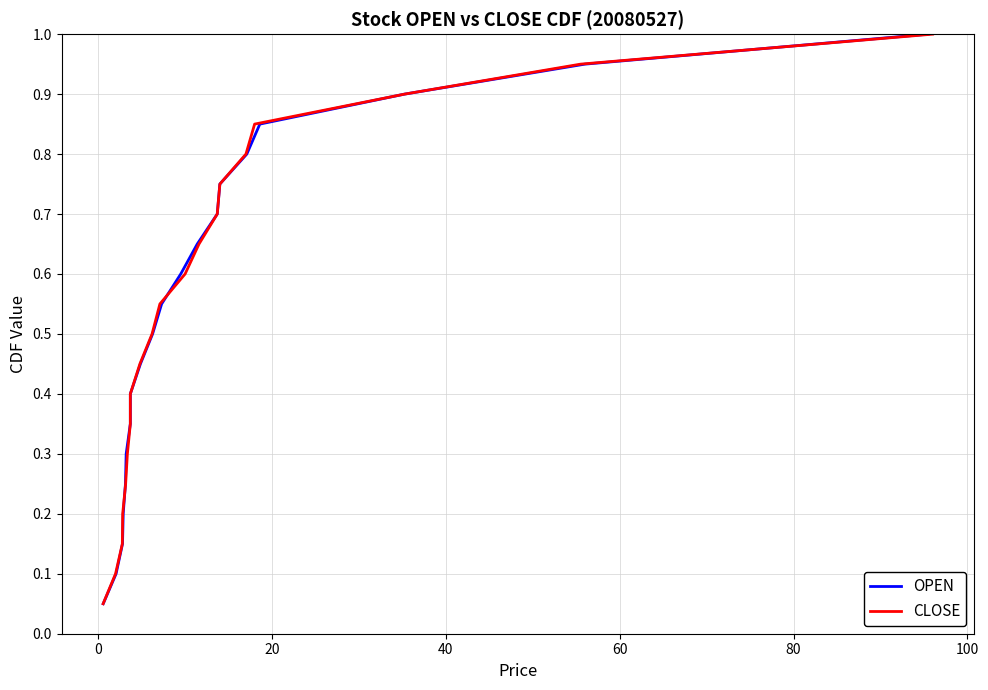

True or false: OPEN and CLOSE cross at least once.

False